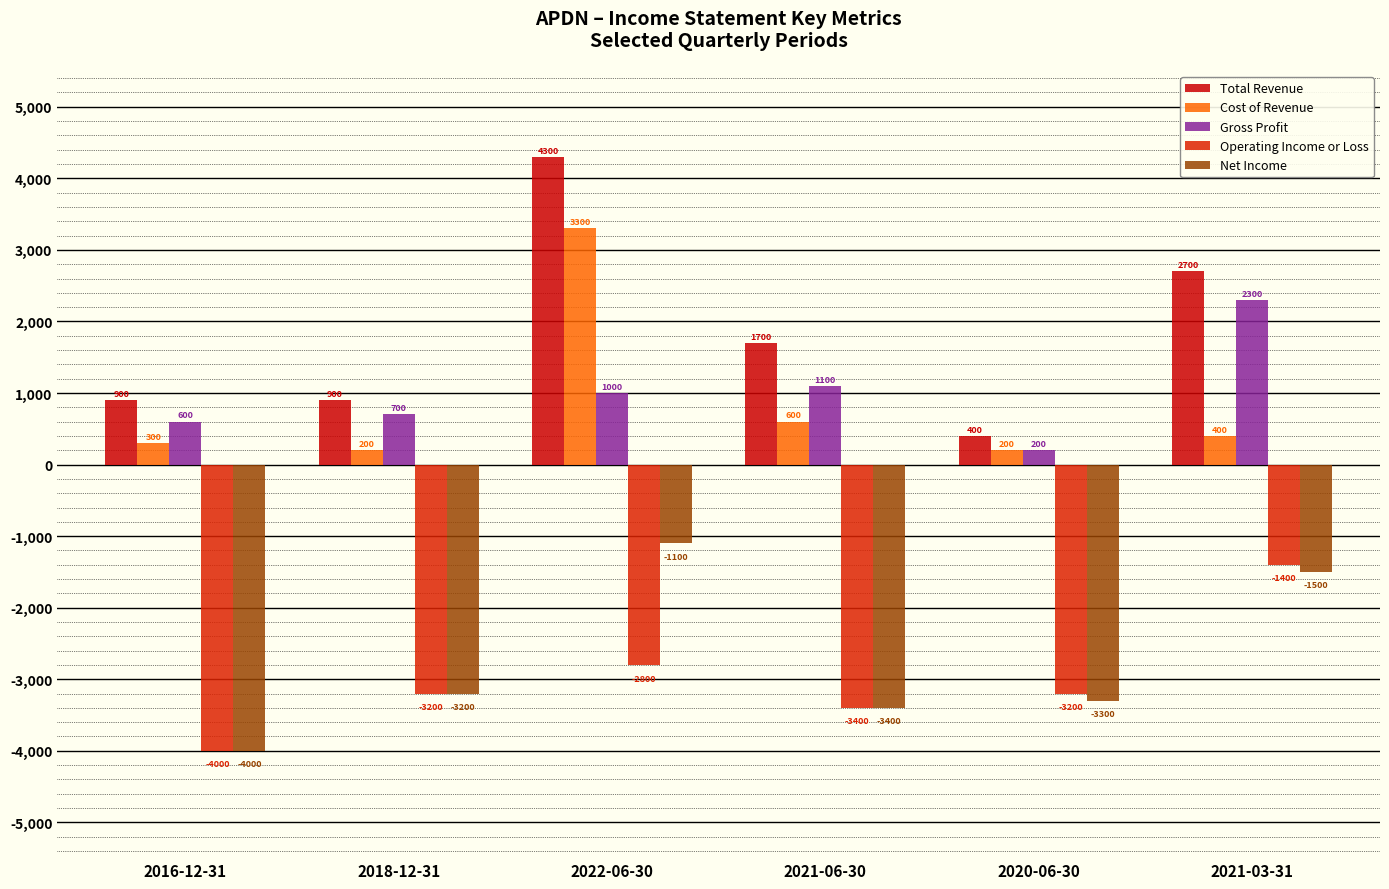

How many series are shown in this chart?

5